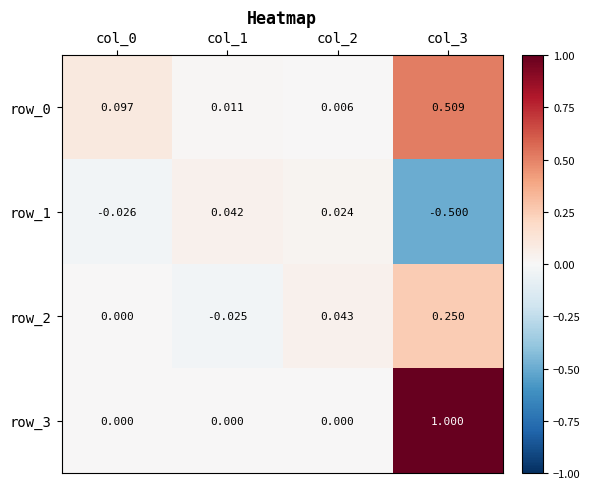

Is the value of row_0 at col_3 greater than the value of row_1 at col_1?

Yes